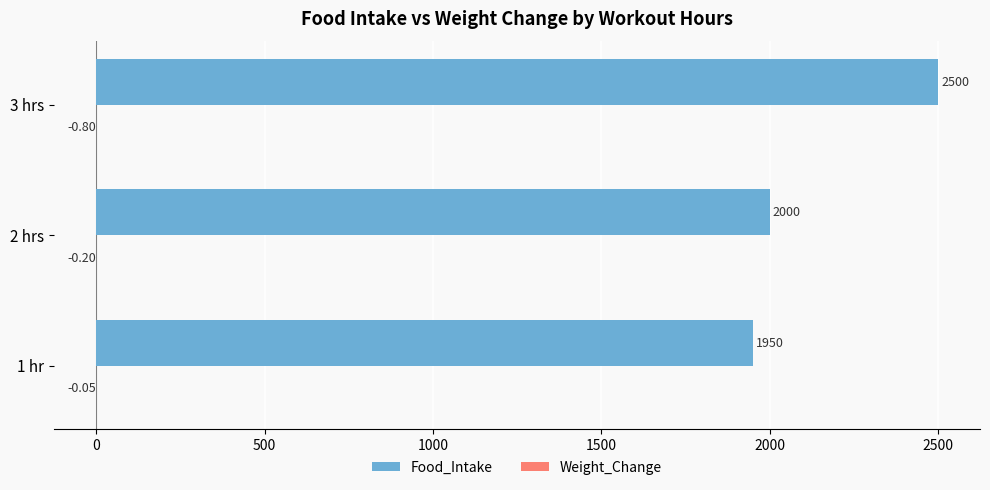

At which category is the sum across all series the highest?

3 hrs